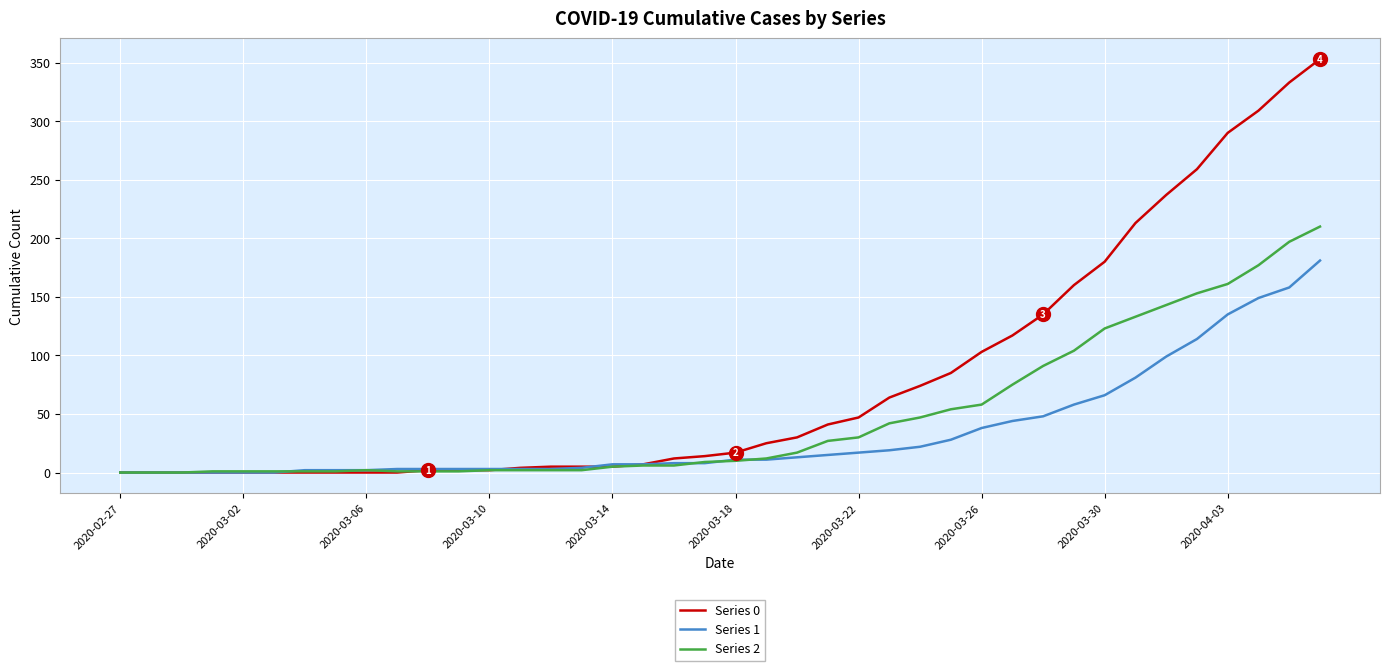

Rank the series by their average value, from highest to lowest.

Series 0, Series 2, Series 1